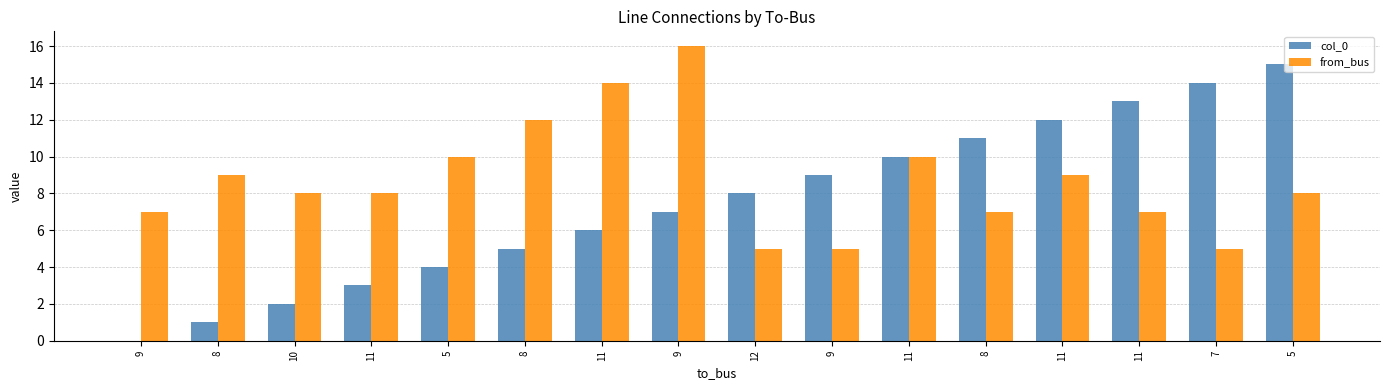

Where does the from_bus series first go above 8?

8